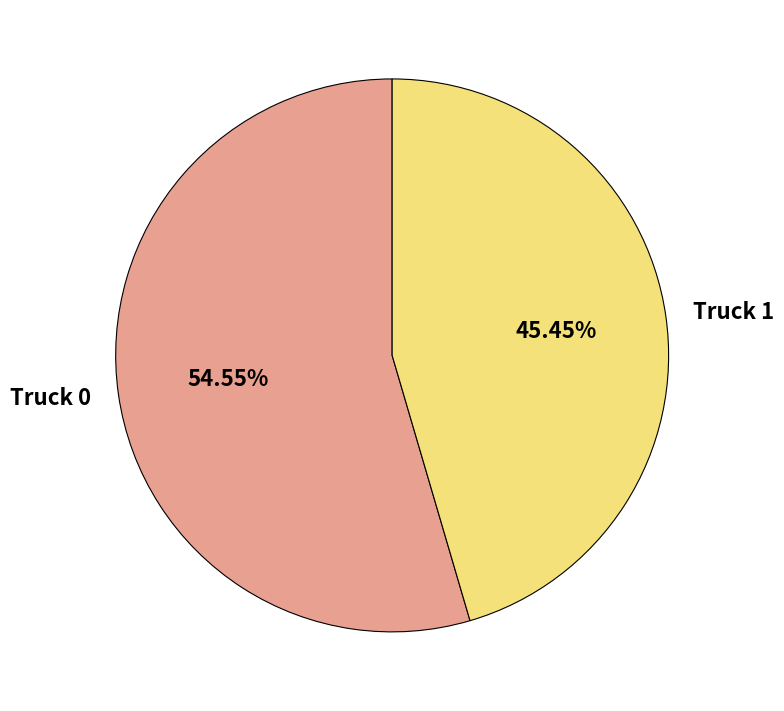

Is it true that Truck 0 is 66% of the pie?

False